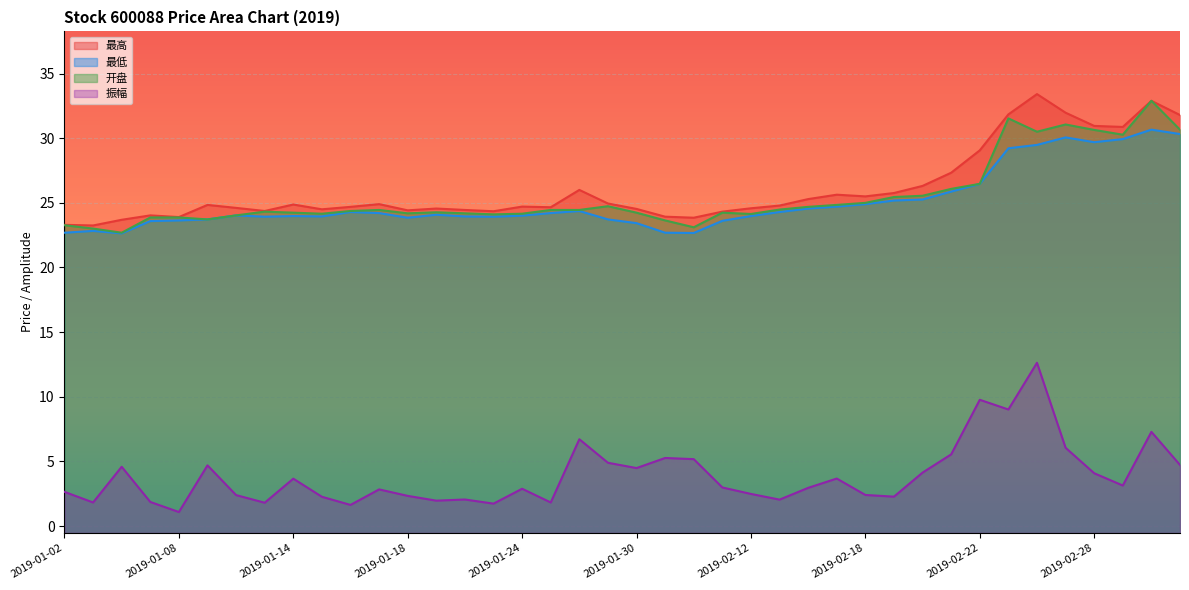

Does the chart display data point markers on the line(s)?

No